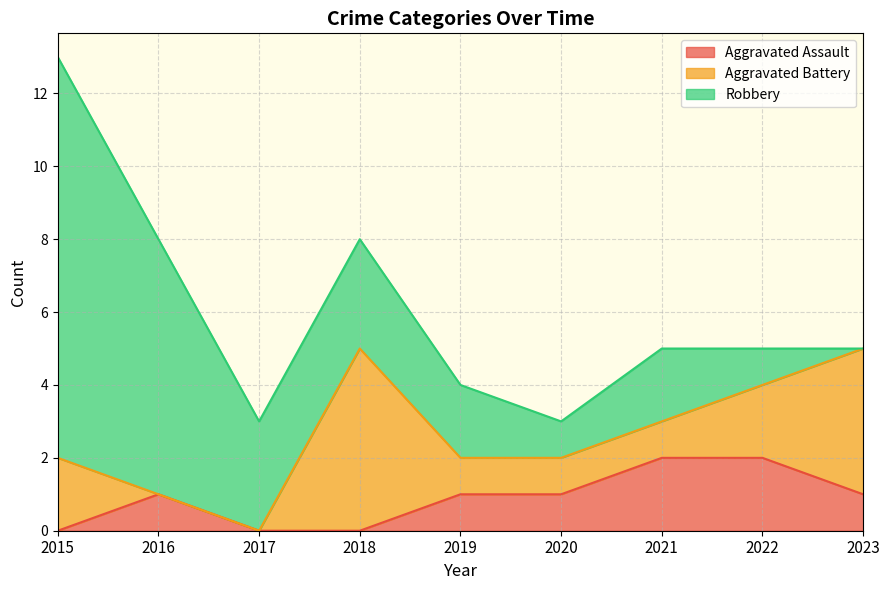

What is the value of the Aggravated Assault point at the 9th from the left?

1